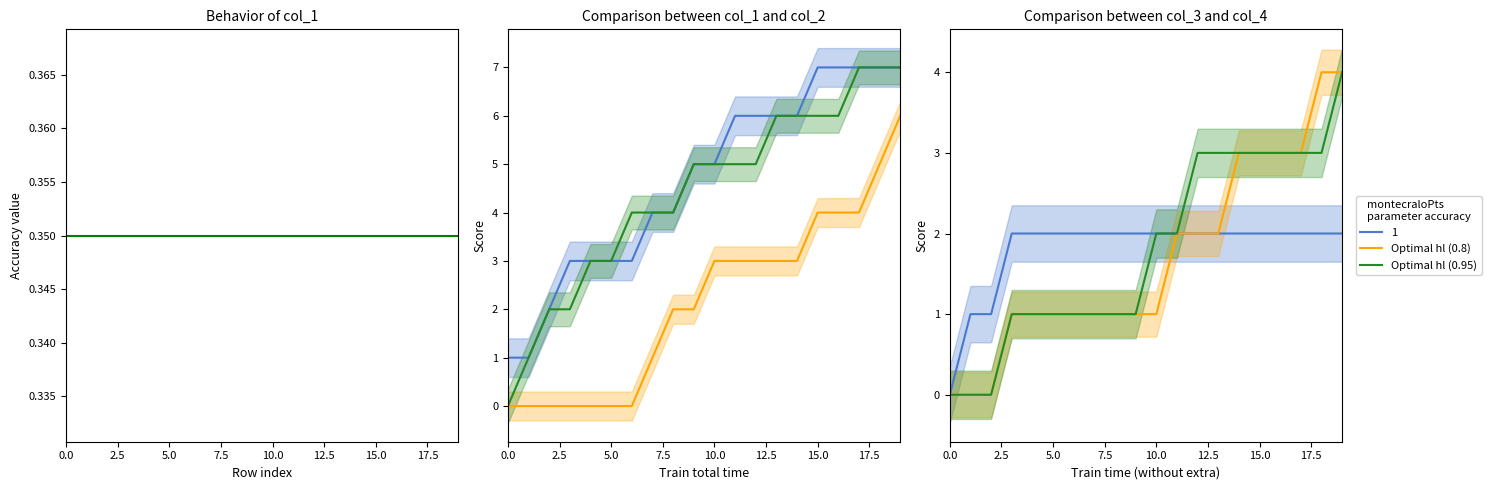

Between 2.5 and 12, which series saw the biggest shift?

col_1